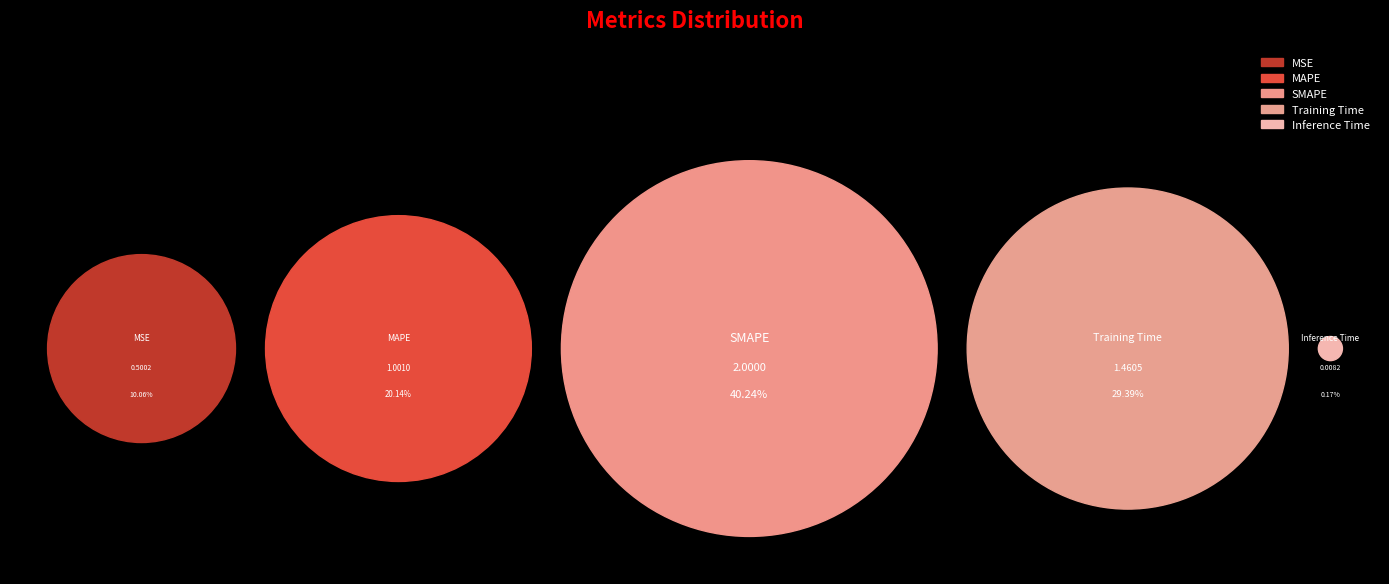

How many slices are in this pie chart?

5